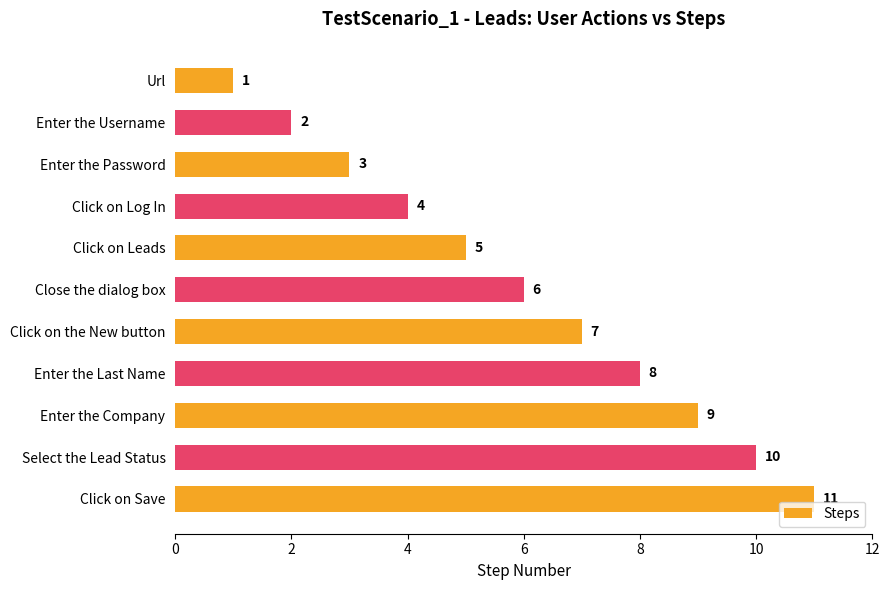

What is the maximum value shown in the chart?

11